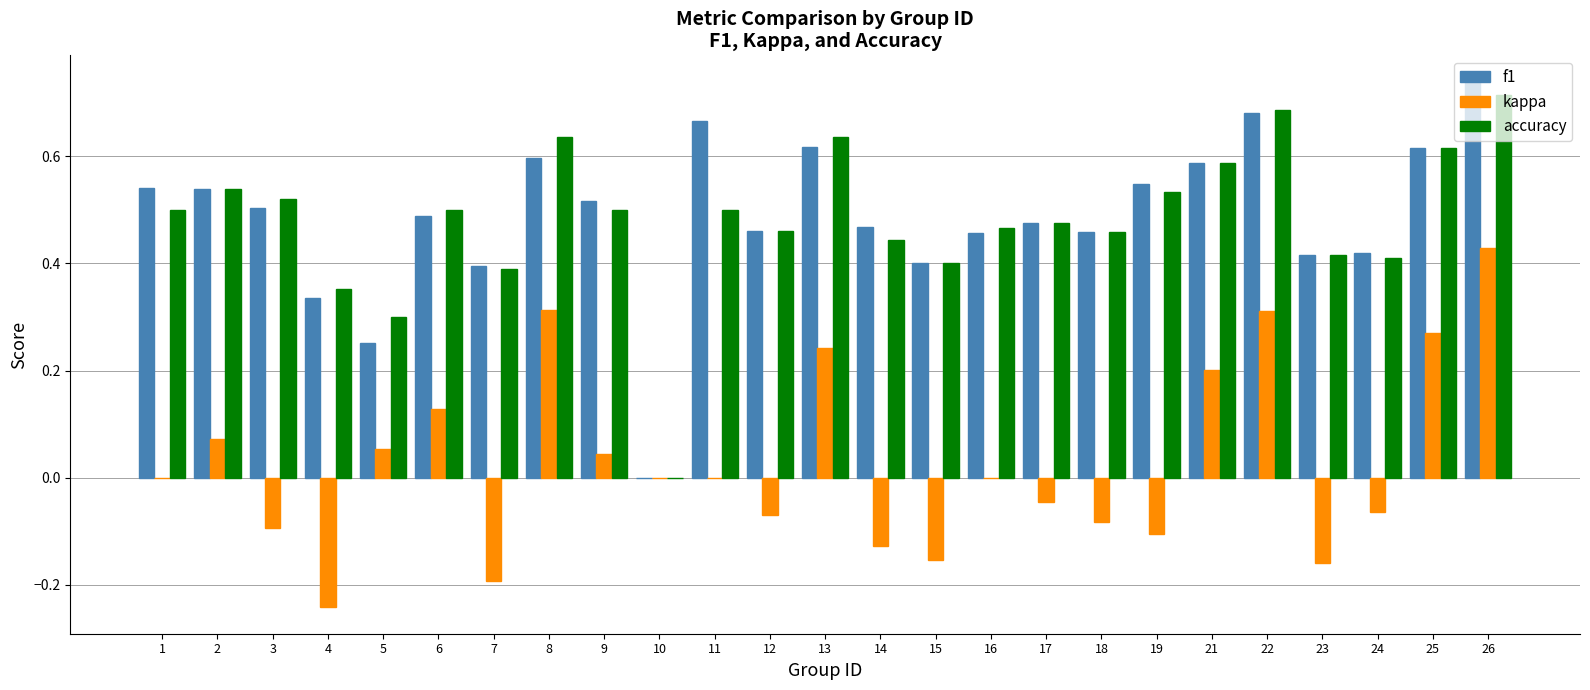

What is the total value across all series at 17?

0.9